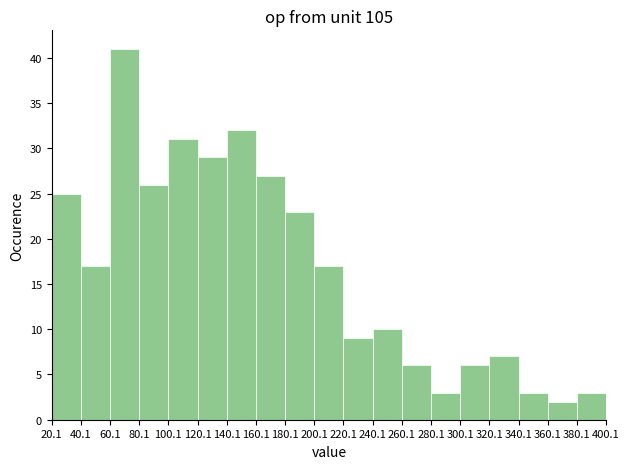

How tall is the bar that spans 160.1 to 180.1 on the x-axis? The values are not printed on the chart, so give them approximately, as read against the axis.

27